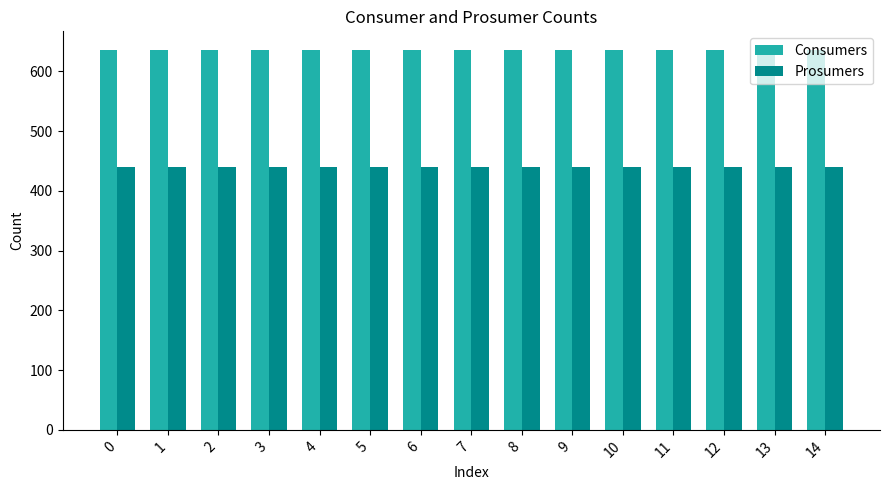

How many bars are there in total?

30